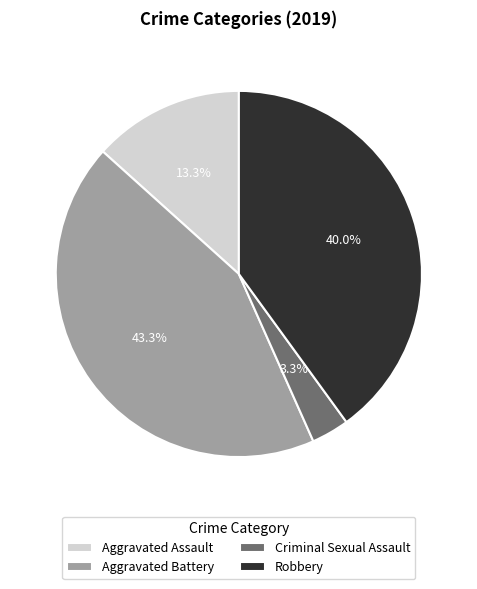

What percentage is the Criminal Sexual Assault slice, to the nearest percent?

3%